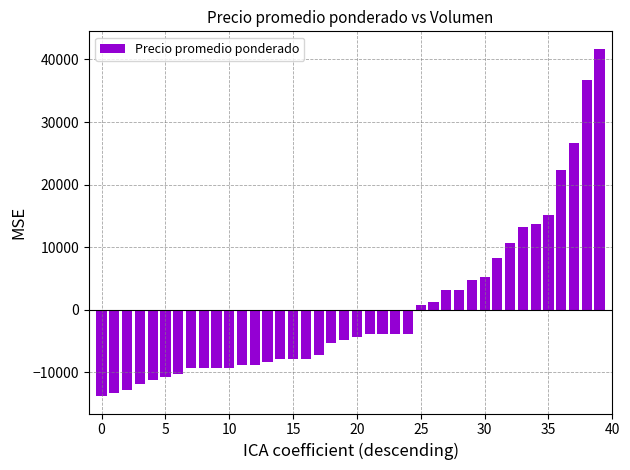

What is the greatest value displayed?

41721.2